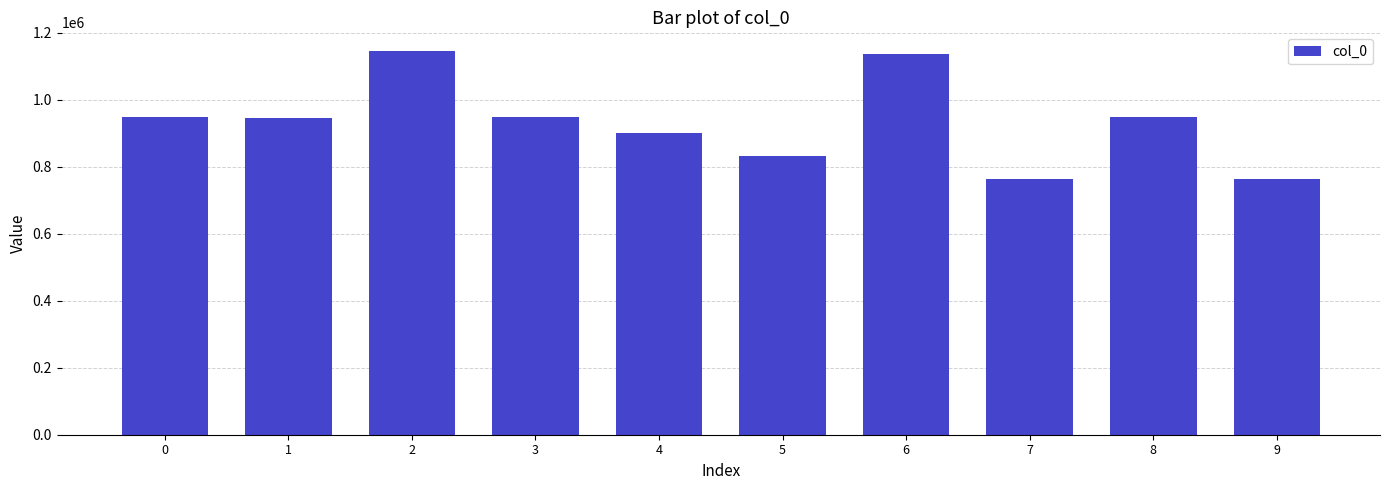

What is the sum of all values?

9333066